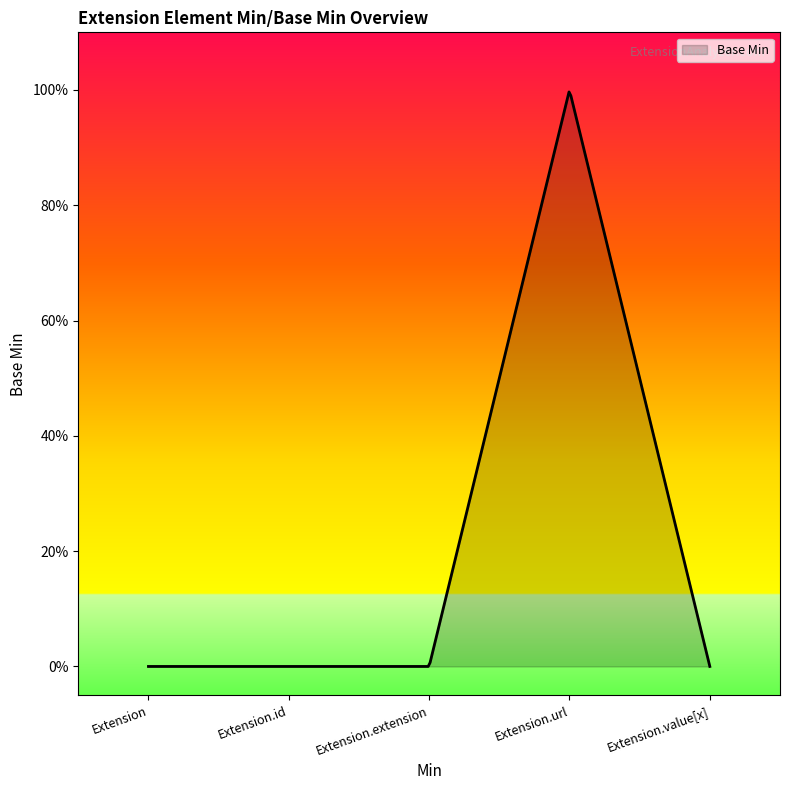

What is the sum of all values?

1